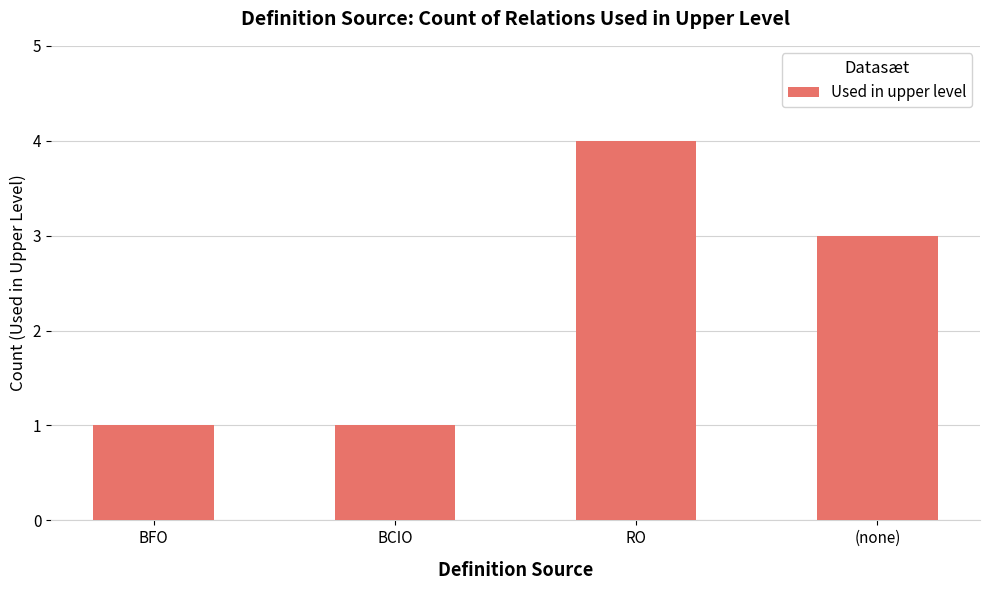

How many values are below 3?

2